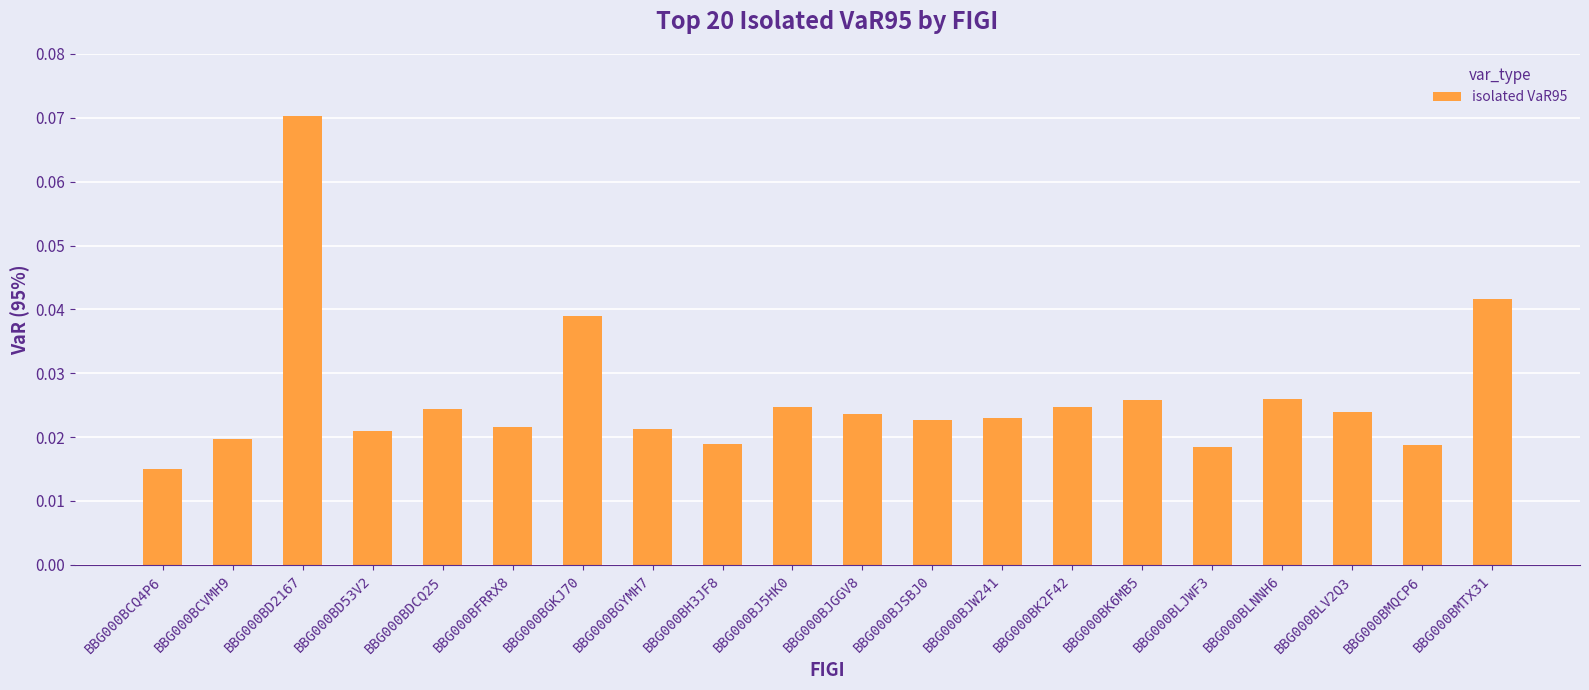

Which category has the lowest value across all series?

BBG000BCQ4P6